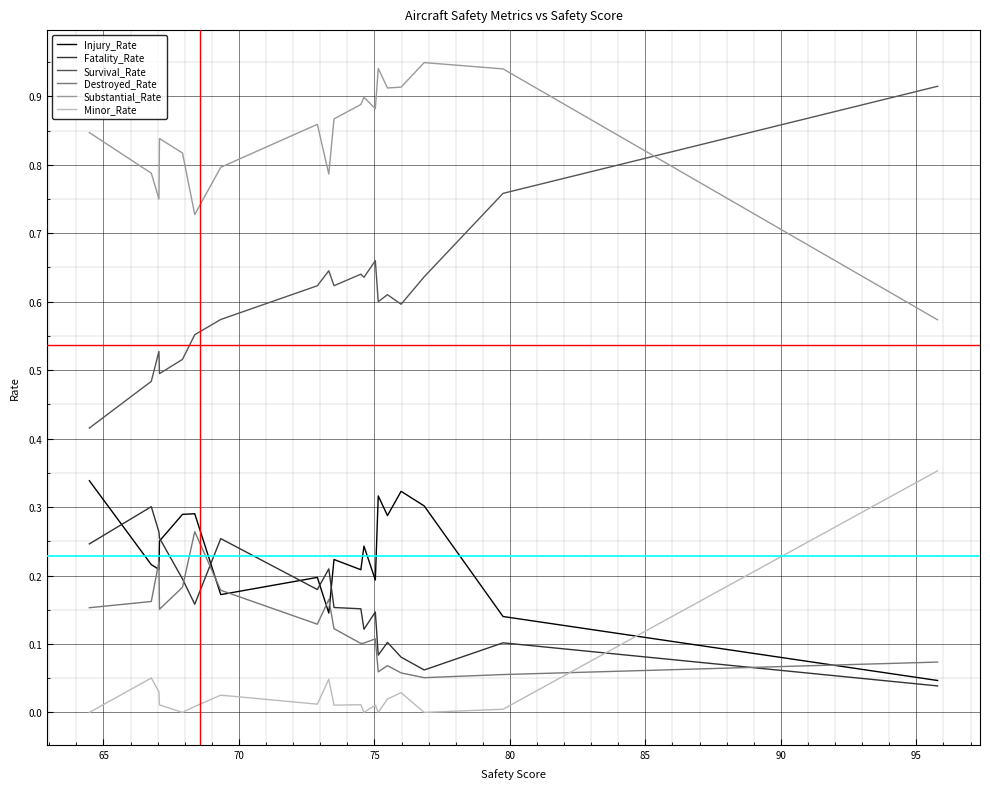

Which series has the widest spread of values?

Survival_Rate